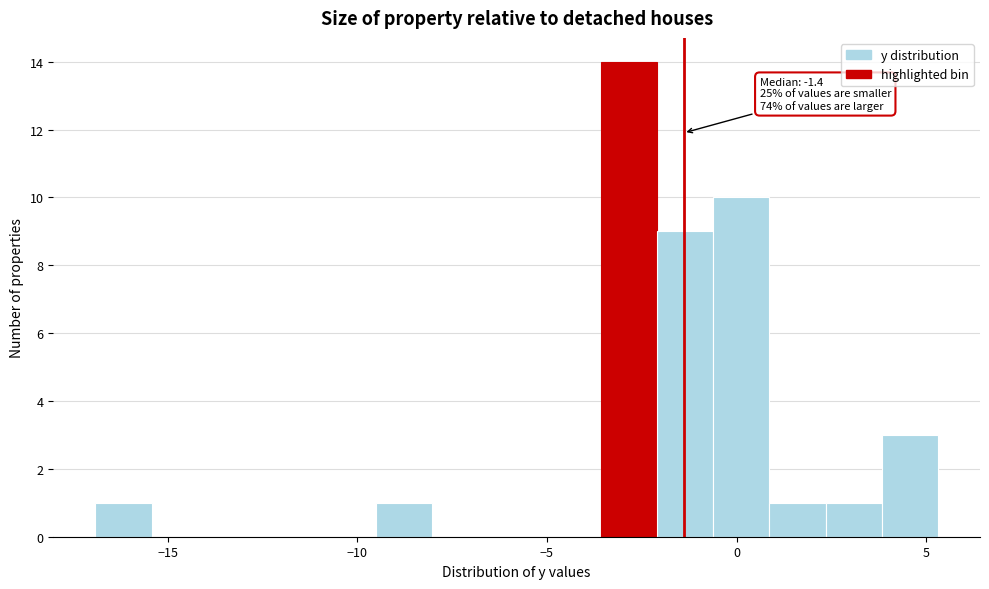

Read against the x-axis, roughly where is the centre of the tallest bar?

-3.0